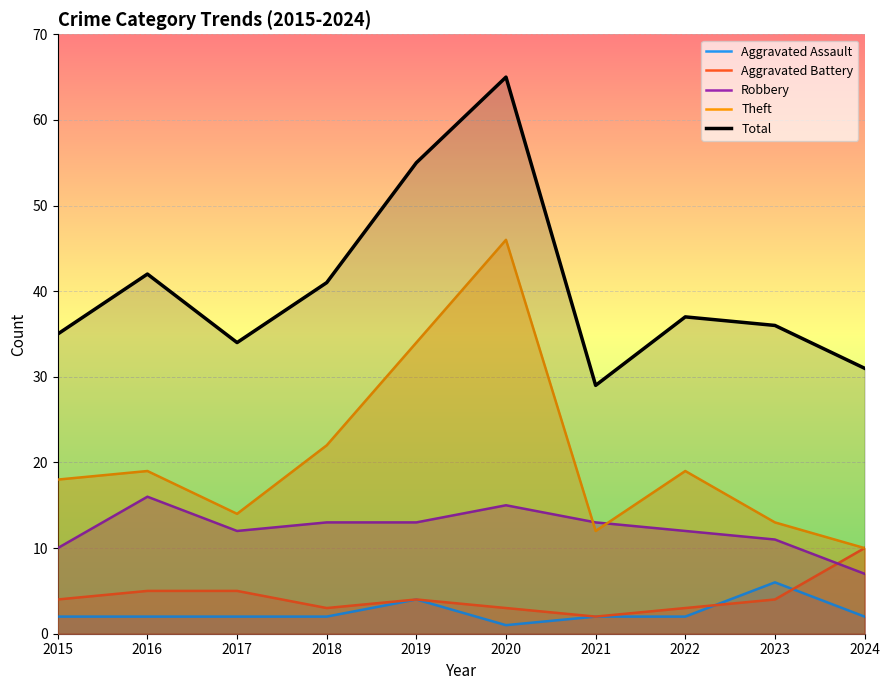

At which label does Theft first exceed 19?

2018